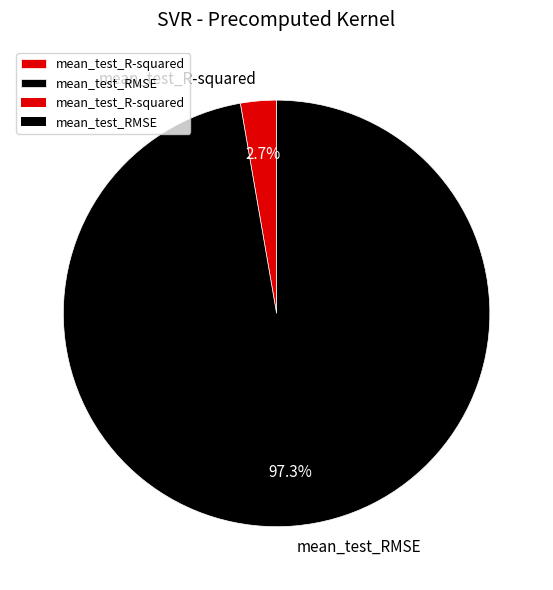

Rank the categories by value from highest to lowest.

mean_test_RMSE, mean_test_R-squared